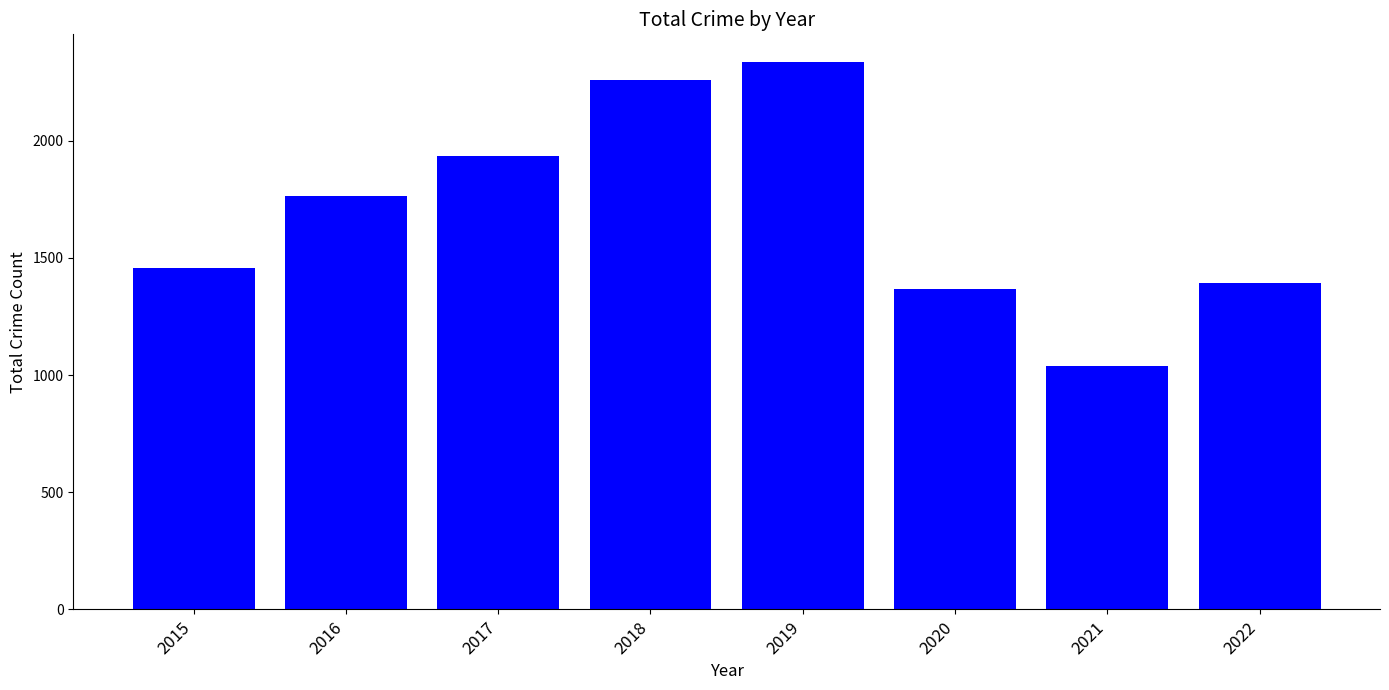

What is the sum of the values at 2016 and 2017?

3699